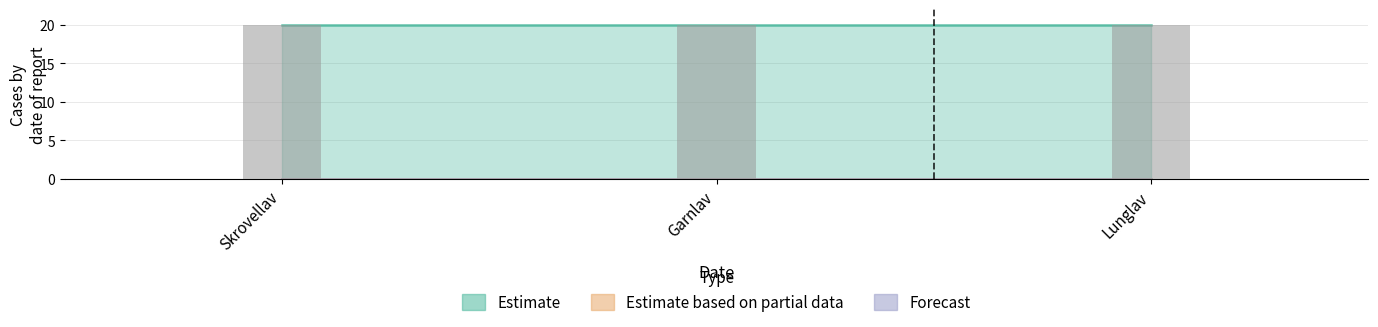

Reading left to right, extract all data points from this chart.

Estimate: Skrovellav=20.0	Garnlav=20.0	Lunglav=20.0
Estimate based on partial data: Skrovellav=0.0	Garnlav=0.0	Lunglav=0.0
Forecast: Skrovellav=0.0	Garnlav=0.0	Lunglav=0.0